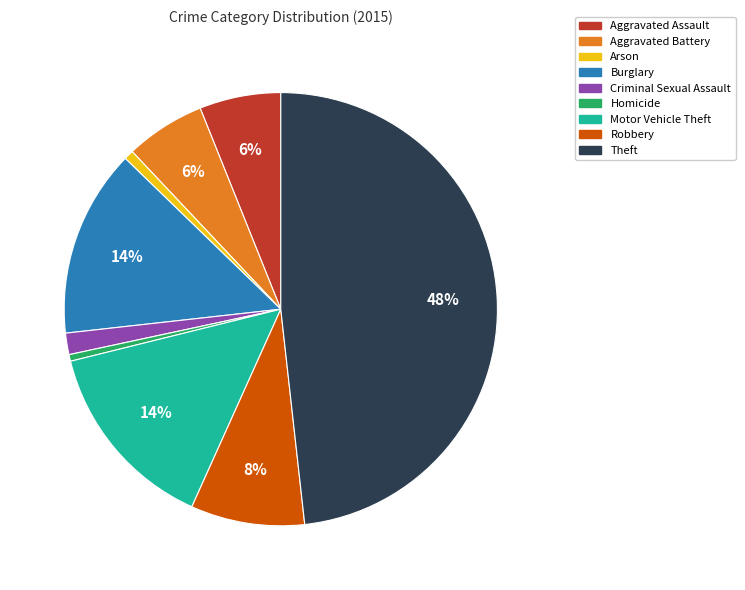

Is Theft the majority of the pie?

No